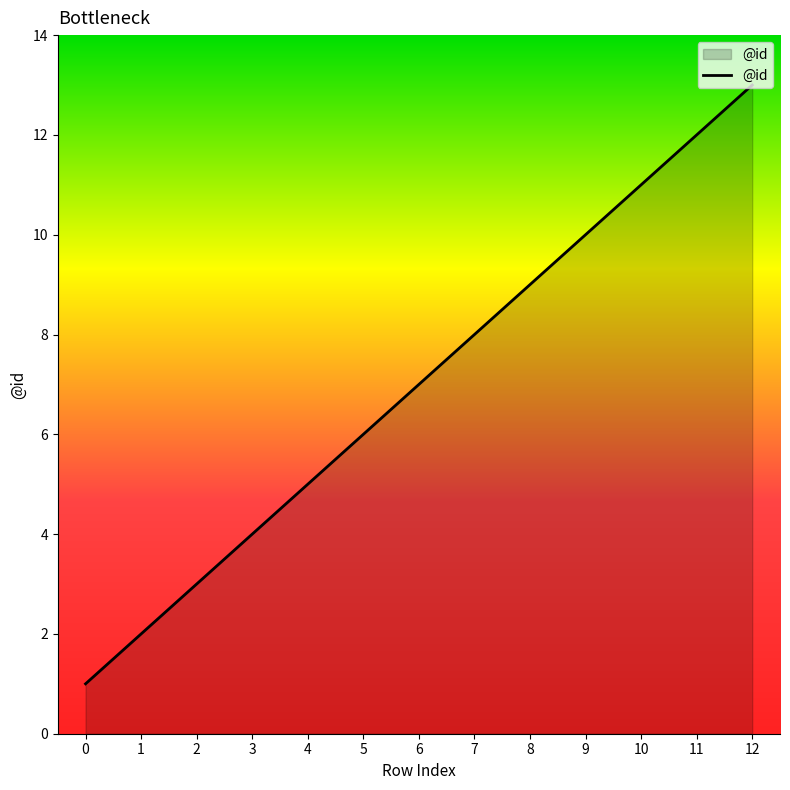

What is the change in value from 0 to 1?

+1